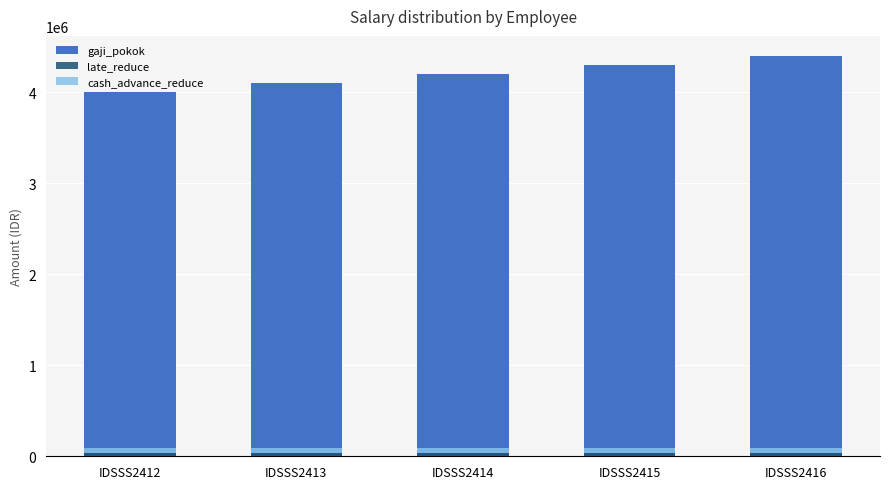

Read the gaji_pokok value at IDSSS2416.

4400000